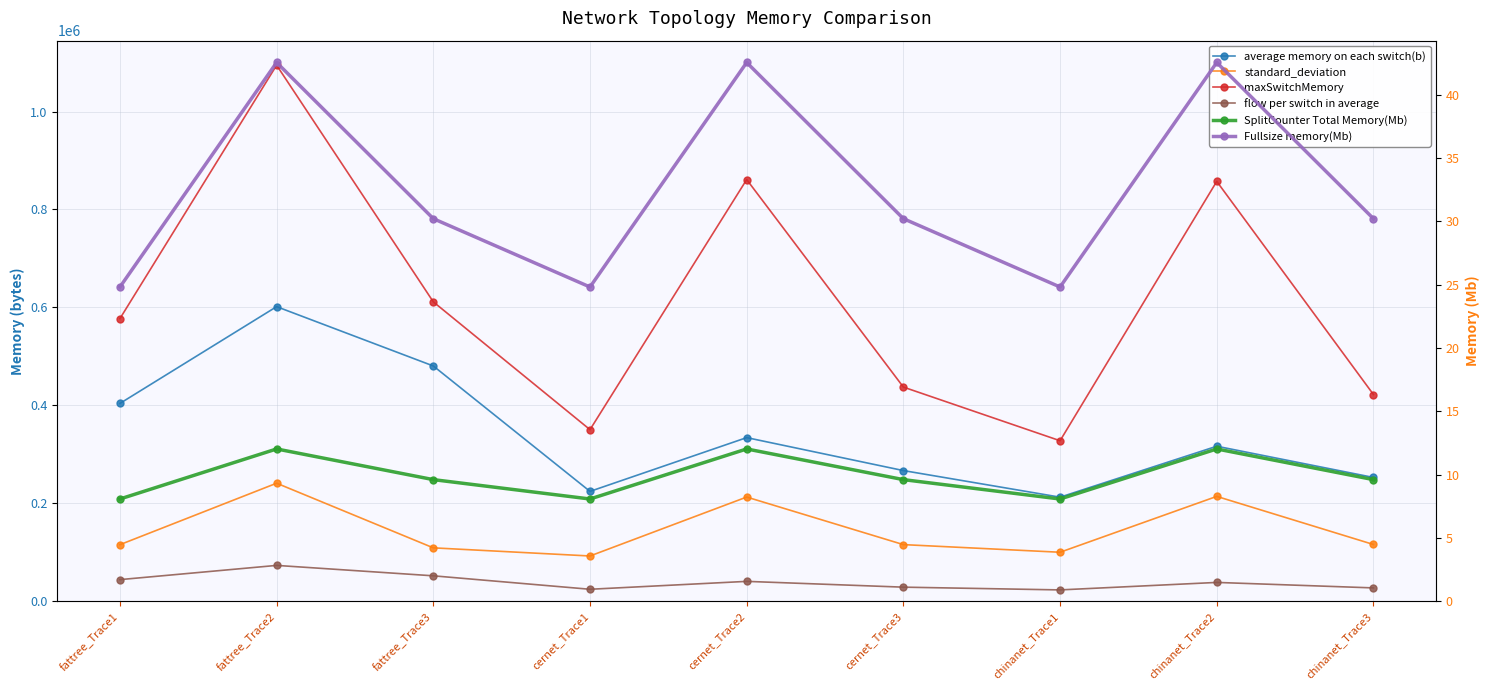

What is the difference between the second highest and minimum values in the maxSwitchMemory series?

533217.0